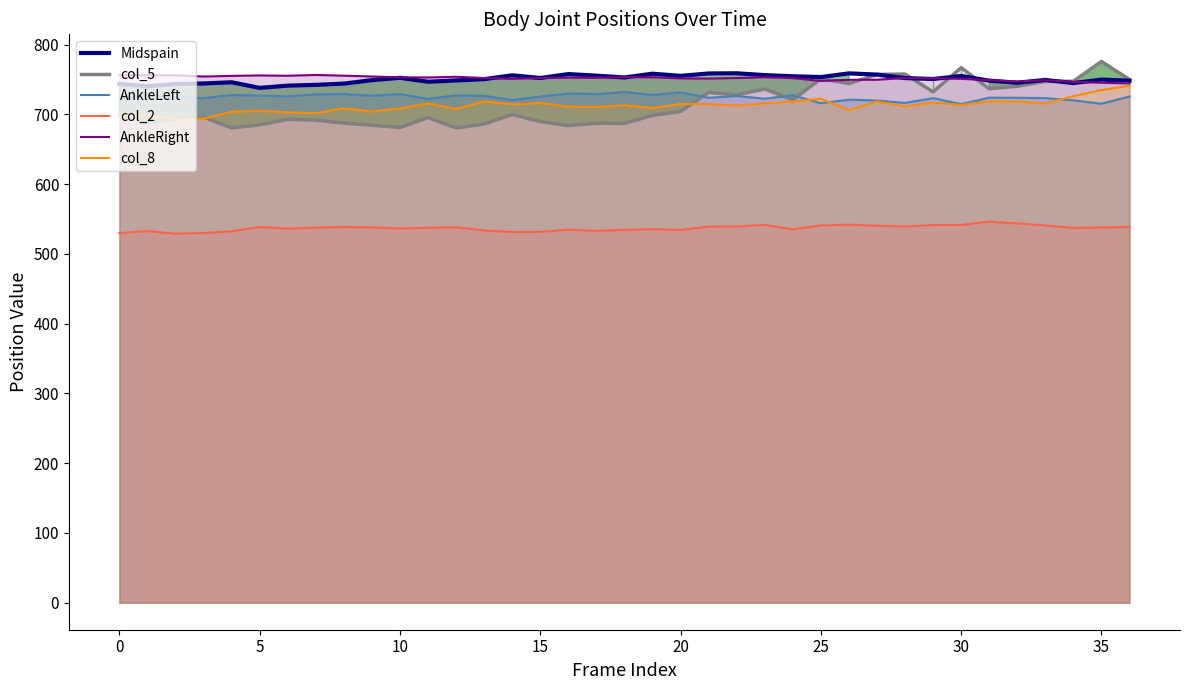

What is the total value across all series at 12?

4156.5